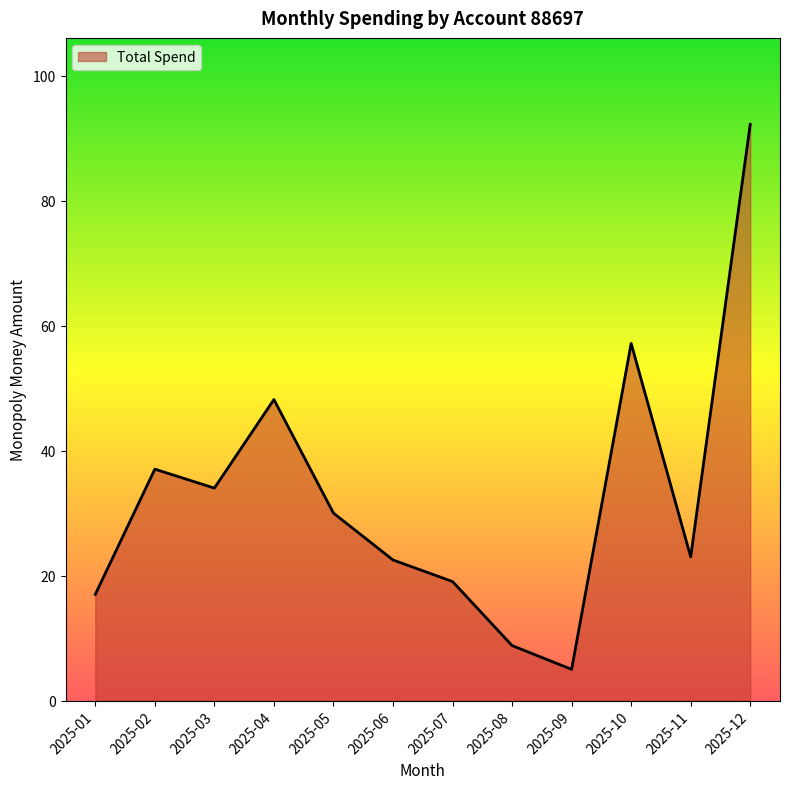

Which has a higher value, 2025-06 or 2025-07?

2025-06